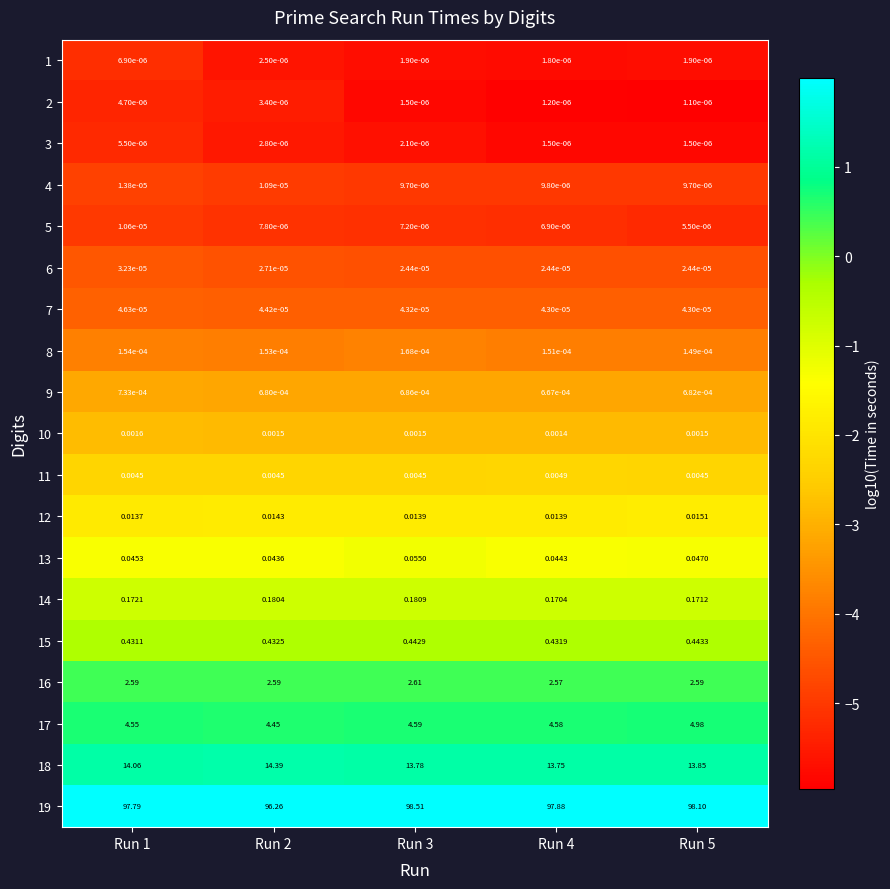

Which series has the widest spread of values?

19